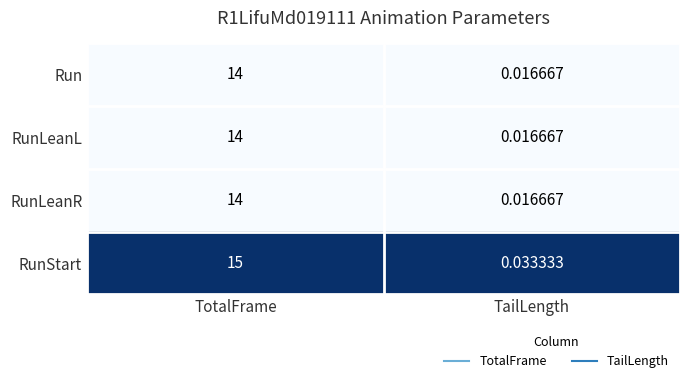

Where is RunStart nearest to the value 7?

TailLength